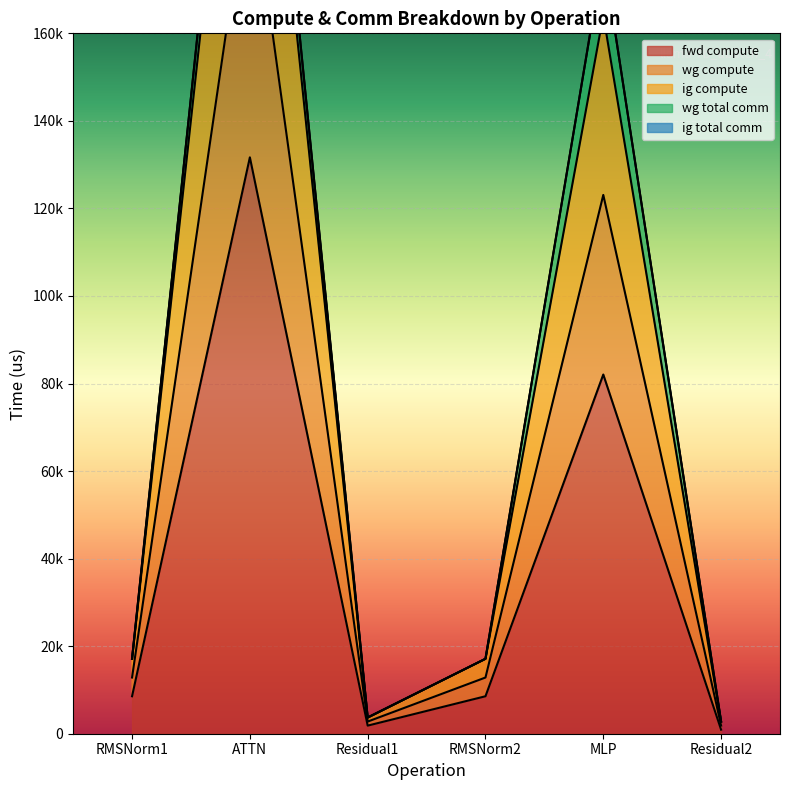

What is the smallest value displayed?

924.4